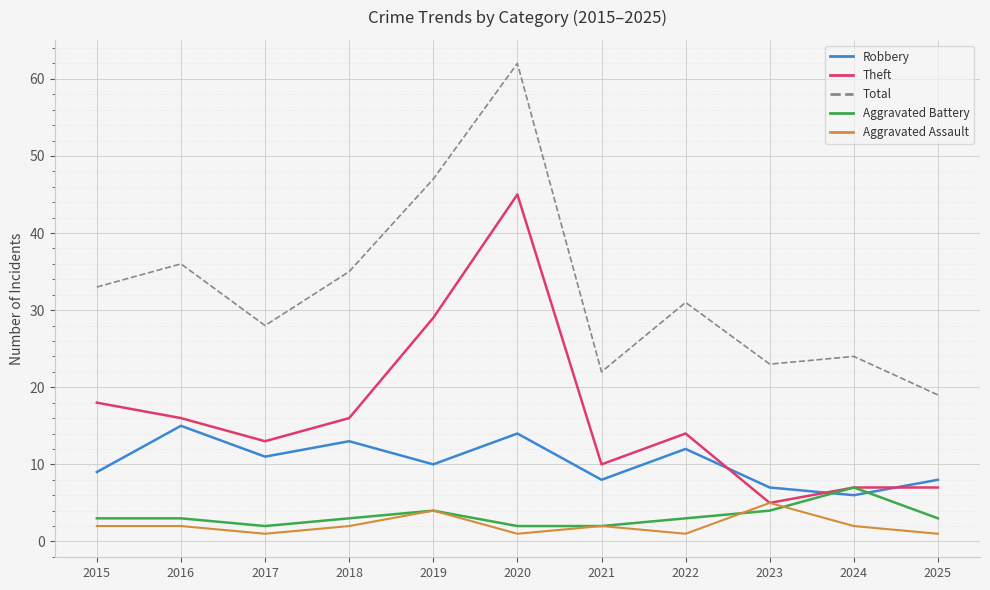

What are all the series names shown in the legend?

Robbery, Theft, Total, Aggravated Battery, Aggravated Assault